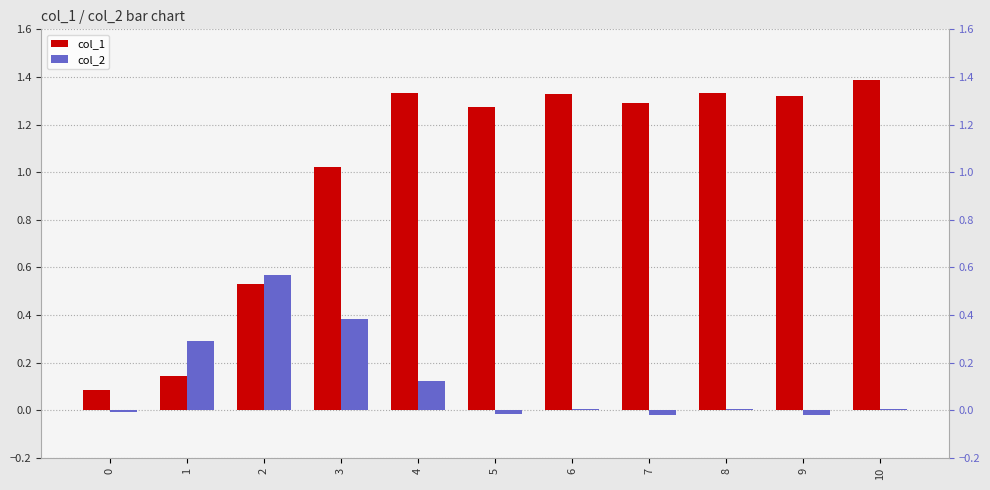

What is the value of the col_1 bar at the 1st from the left?

0.1